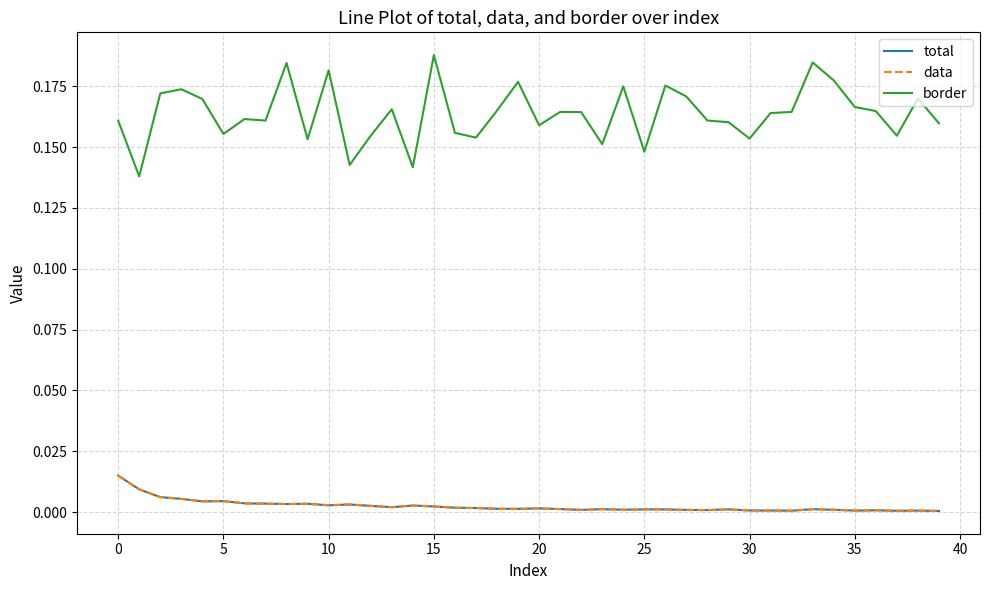

How many border values are between 0 and 1?

40